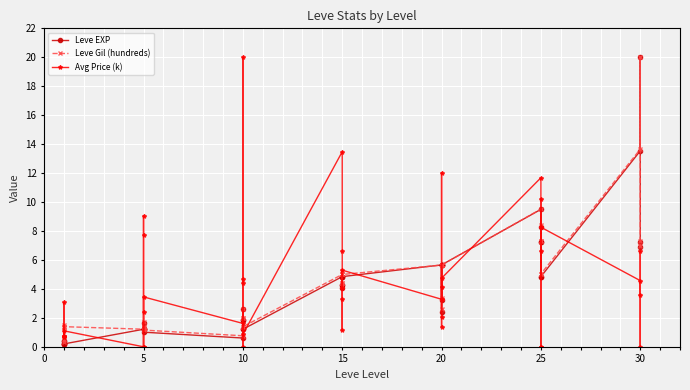

Which series ends up on top after the final intersection of Leve EXP and Avg Price (k)?

Leve EXP